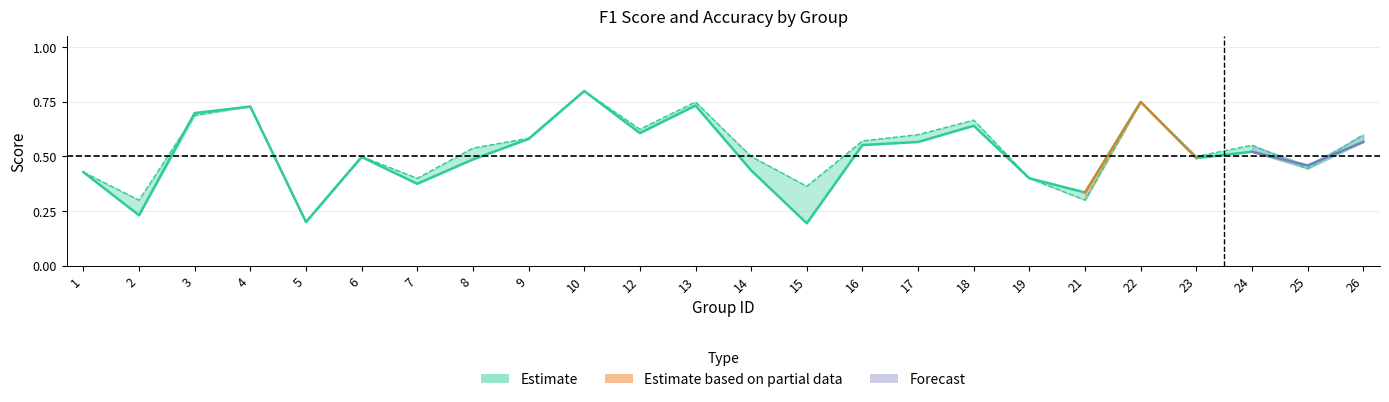

Which has a higher value, 4 or 18?

4